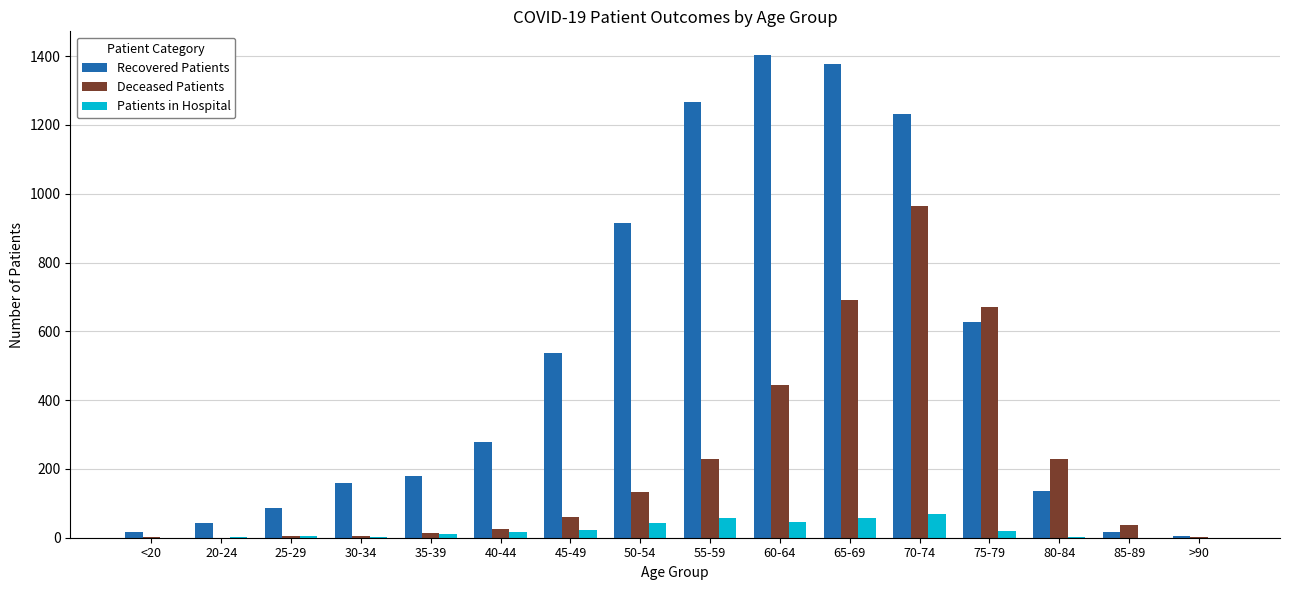

At which category is the sum across all series the highest?

70-74